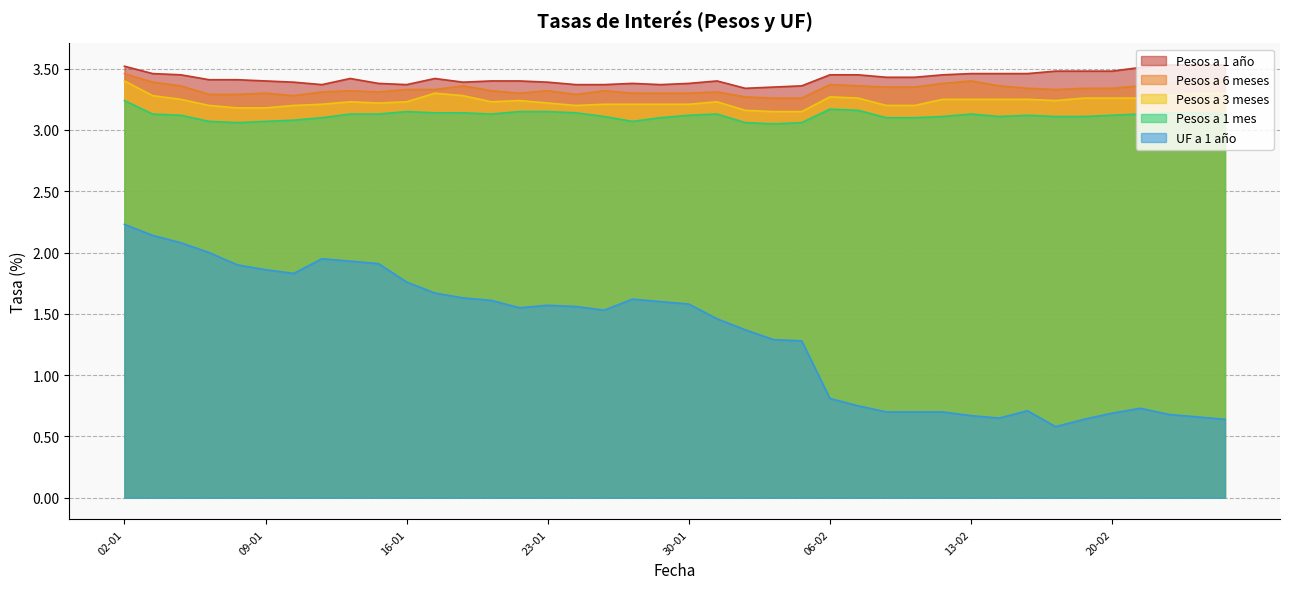

Reading right to left, transcribe all the data shown in this chart.

UF a 1 año: 0.6	0.7	0.7	0.7	0.7	0.6	0.6	0.7	0.7	0.7	0.7	0.7	0.7	0.8	0.8	1.3	1.3	1.4	1.5	1.6	1.6	1.6	1.5	1.6	1.6	1.6	1.6	1.6	1.7	1.8	1.9	1.9	1.9	1.8	1.9	1.9	2.0	2.1	2.1	2.2
Pesos a 1 año: 3.5	3.5	3.5	3.5	3.5	3.5	3.5	3.5	3.5	3.5	3.5	3.4	3.4	3.5	3.5	3.4	3.4	3.3	3.4	3.4	3.4	3.4	3.4	3.4	3.4	3.4	3.4	3.4	3.4	3.4	3.4	3.4	3.4	3.4	3.4	3.4	3.4	3.5	3.5	3.5
Pesos a 6 meses: 3.4	3.4	3.4	3.4	3.3	3.3	3.3	3.3	3.4	3.4	3.4	3.4	3.4	3.4	3.4	3.3	3.3	3.3	3.3	3.3	3.3	3.3	3.3	3.3	3.3	3.3	3.3	3.4	3.3	3.3	3.3	3.3	3.3	3.3	3.3	3.3	3.3	3.4	3.4	3.5
Pesos a 3 meses: 3.3	3.3	3.3	3.3	3.3	3.3	3.2	3.2	3.2	3.2	3.2	3.2	3.2	3.3	3.3	3.1	3.1	3.2	3.2	3.2	3.2	3.2	3.2	3.2	3.2	3.2	3.2	3.3	3.3	3.2	3.2	3.2	3.2	3.2	3.2	3.2	3.2	3.2	3.3	3.4
Pesos a 1 mes: 3.1	3.1	3.1	3.1	3.1	3.1	3.1	3.1	3.1	3.1	3.1	3.1	3.1	3.2	3.2	3.1	3.0	3.1	3.1	3.1	3.1	3.1	3.1	3.1	3.1	3.1	3.1	3.1	3.1	3.1	3.1	3.1	3.1	3.1	3.1	3.1	3.1	3.1	3.1	3.2